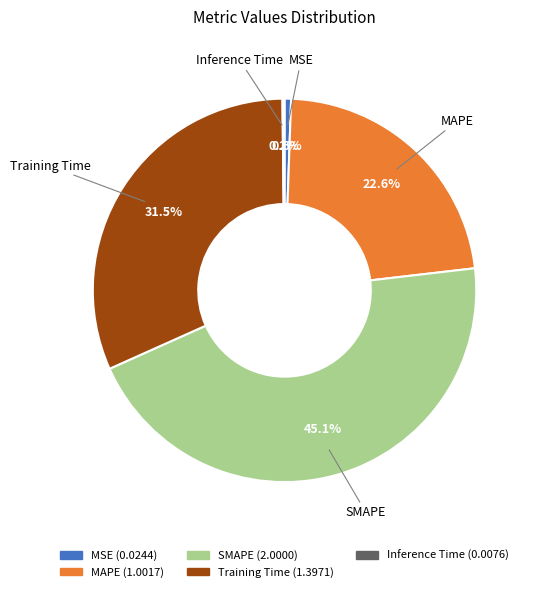

To the nearest percent, what is the difference between the largest and smallest slice percentages?

45%